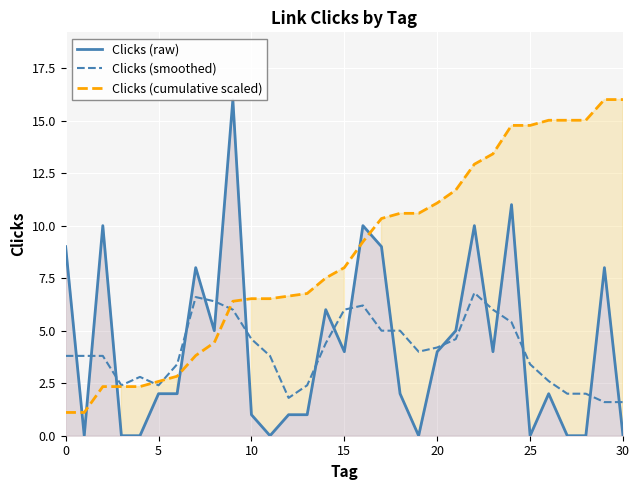

What is the value of the Clicks (cumulative scaled) point at the 28th from the left?

15.0